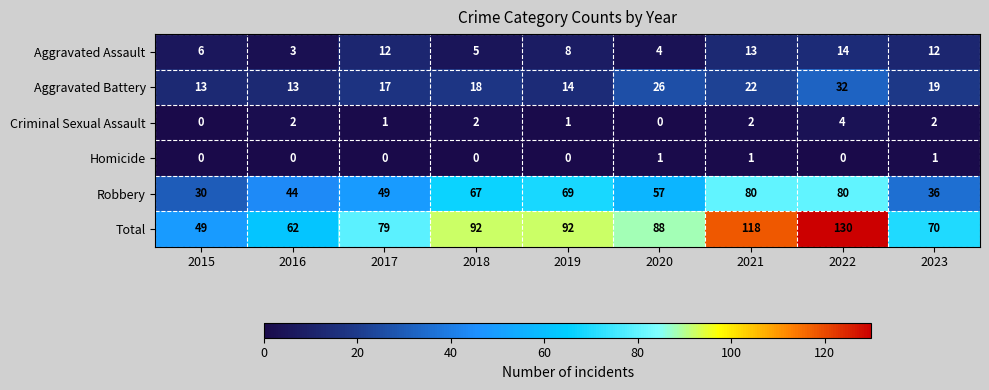

Which category has the highest value across all series?

2022